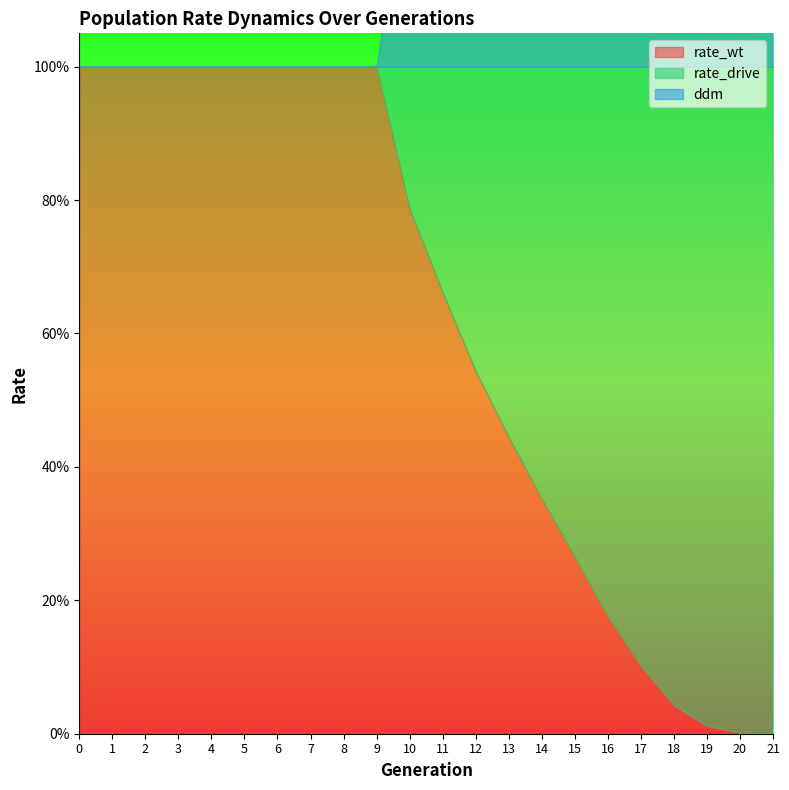

Which series ends up on top after the final intersection of rate_drive and rate_wt?

rate_drive